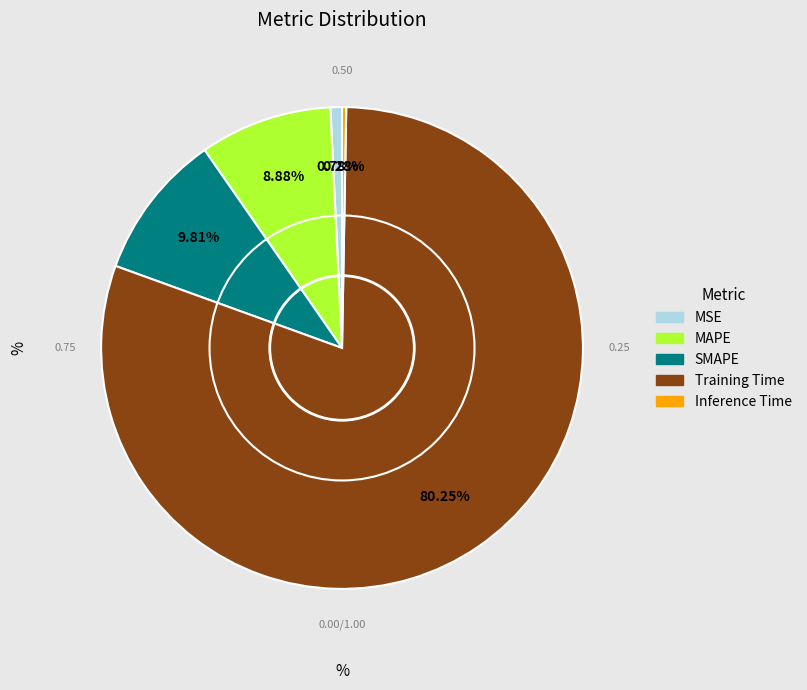

Which slice is the largest?

Training Time